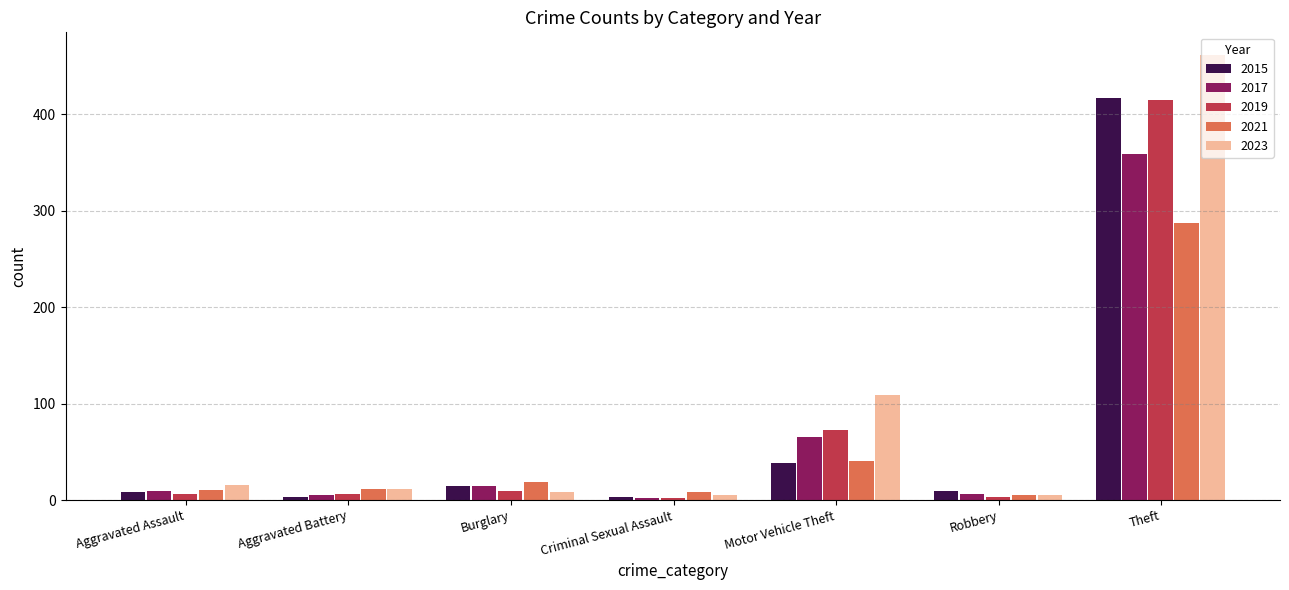

What is the spread (max minus min) of values at Motor Vehicle Theft?

71